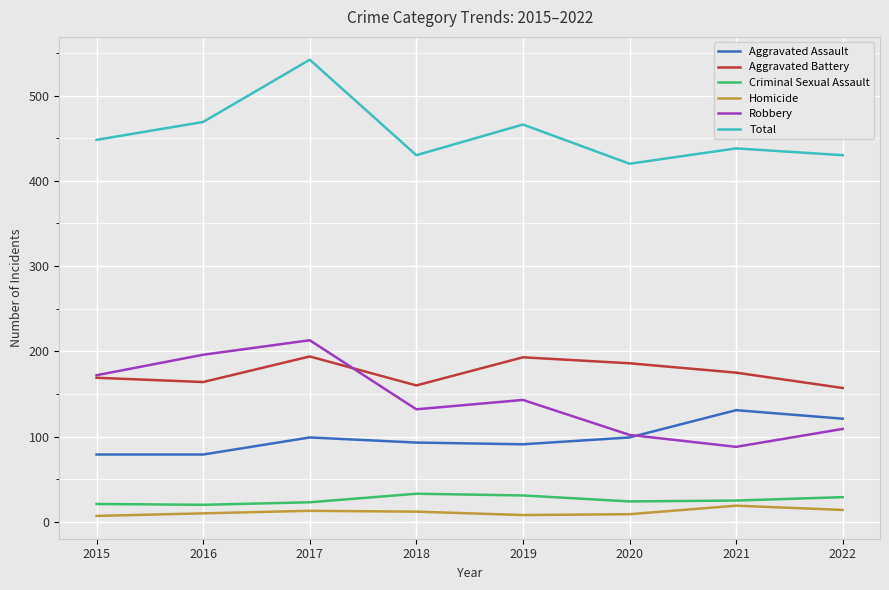

True or false: Total and Criminal Sexual Assault cross at least once.

False